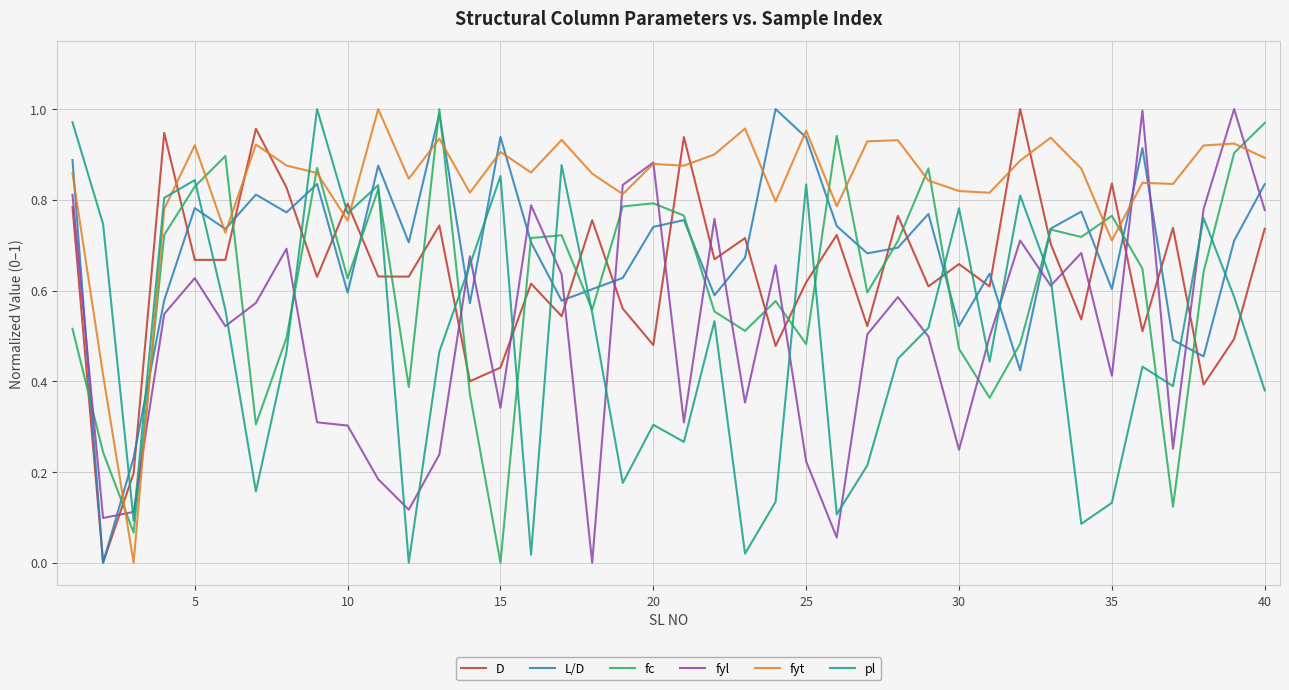

After their last crossing, which series has the higher values: fyl or fc?

fc